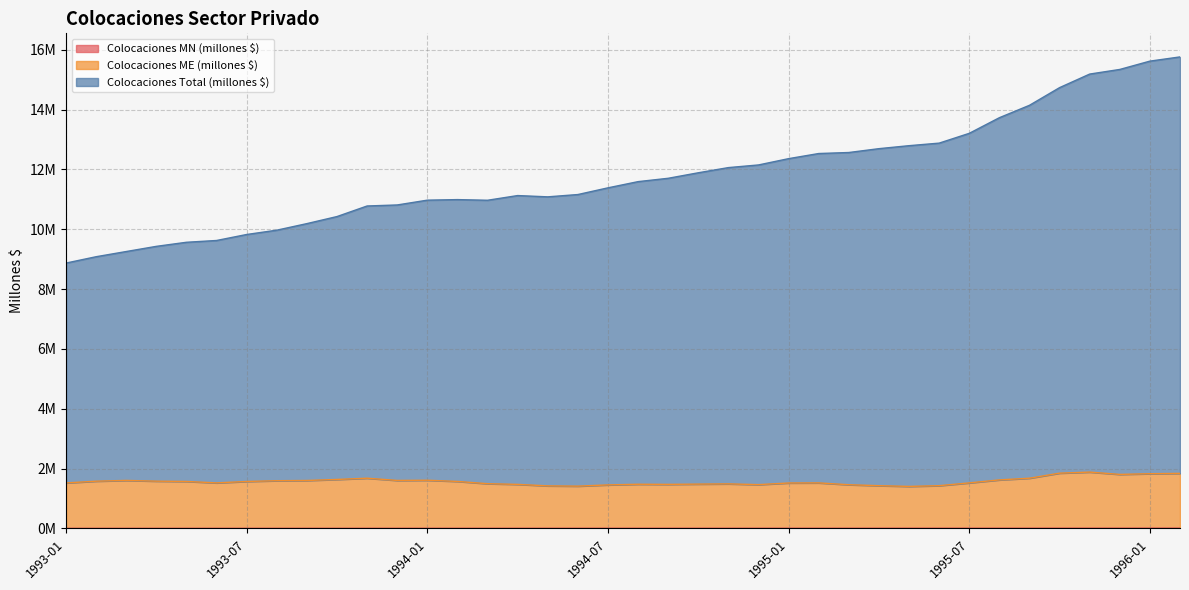

Does the chart display data point markers on the line(s)?

No